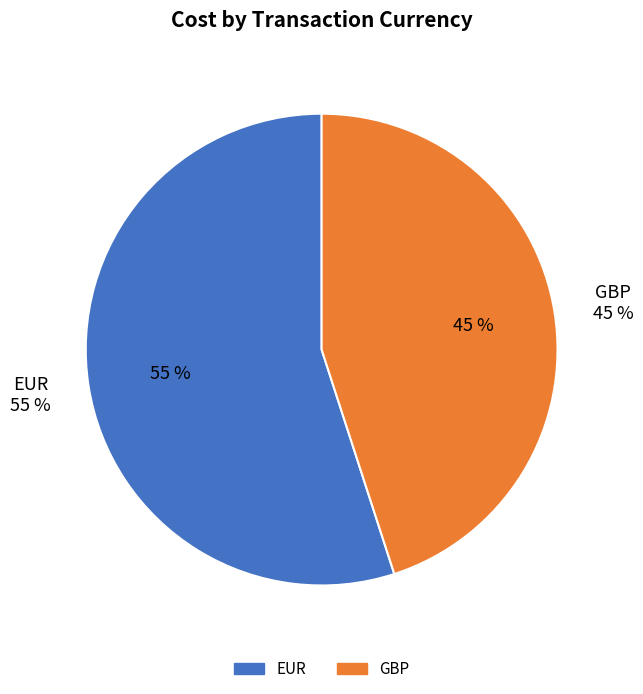

Is the sum of GBP and EUR greater than half?

Yes